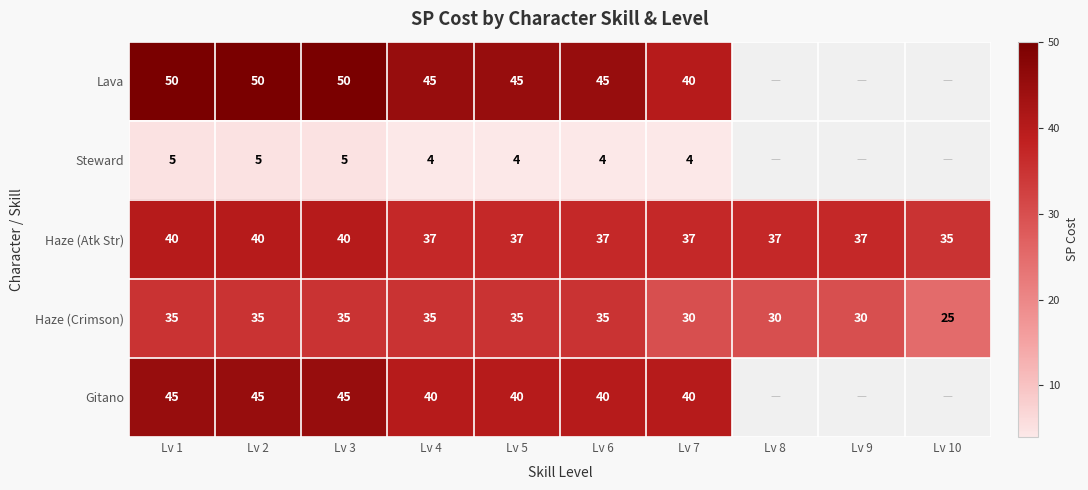

What is the spread (max minus min) of values at Lv 6?

41